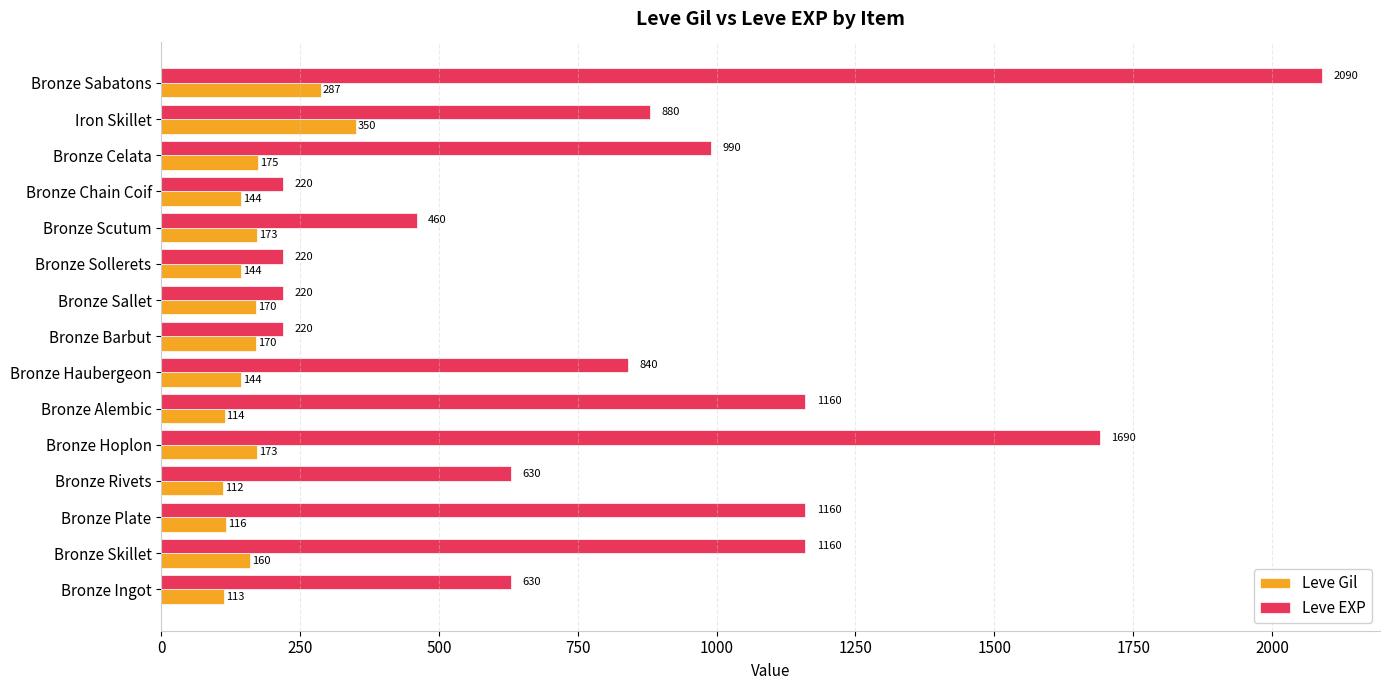

What is the difference between the second highest and minimum values in the Leve Gil series?

175